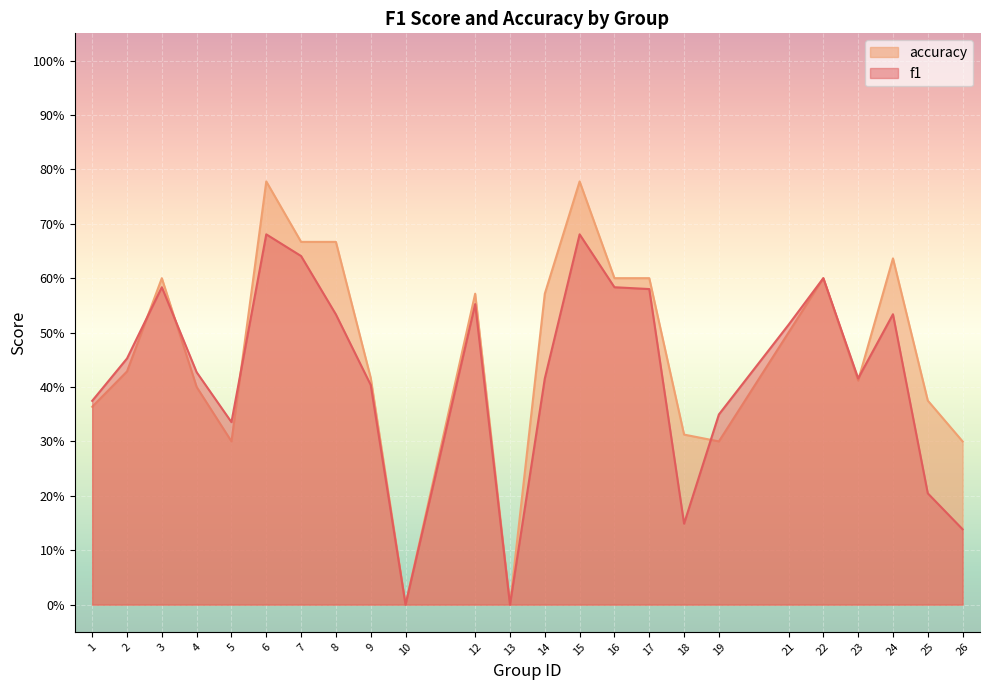

Count the f1 values in the range 0 to 1.

24